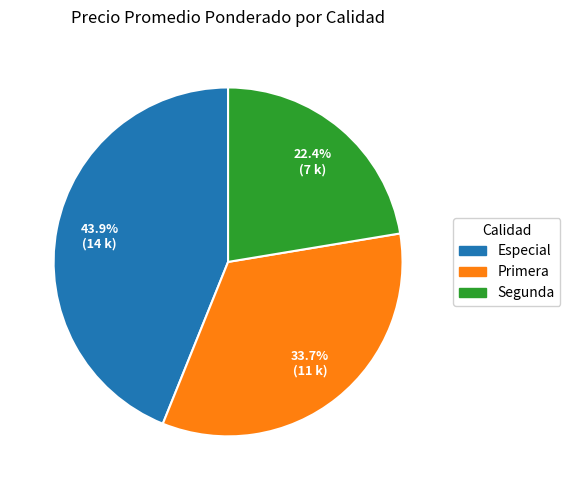

Does any single category account for the majority?

No